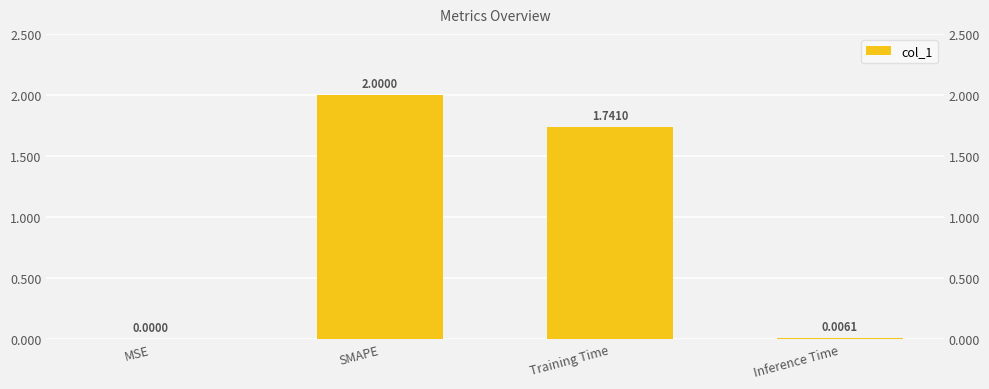

How many values exceed 1?

2